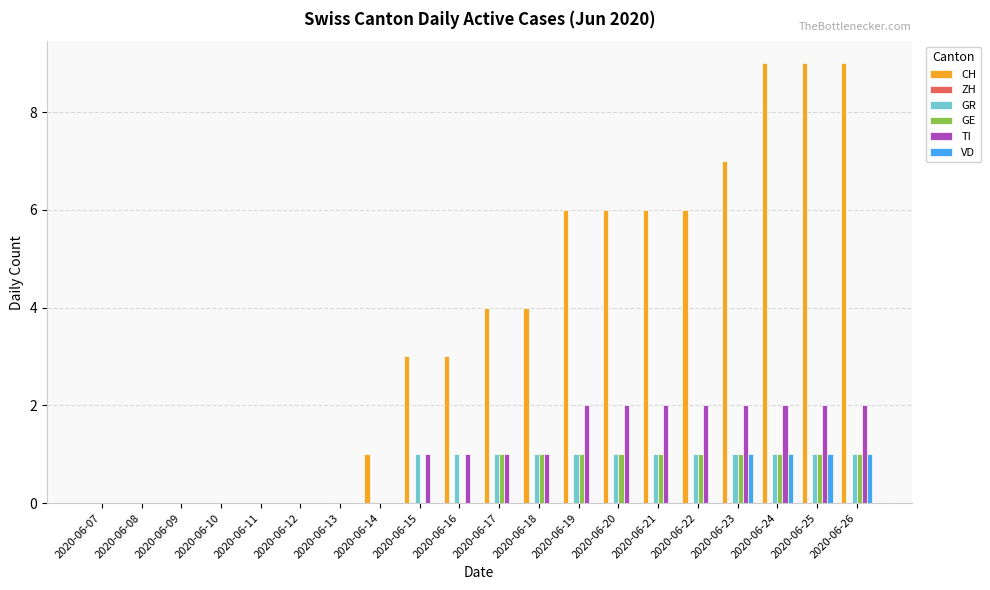

Is it true that GE equals 1 at 2020-06-12?

False